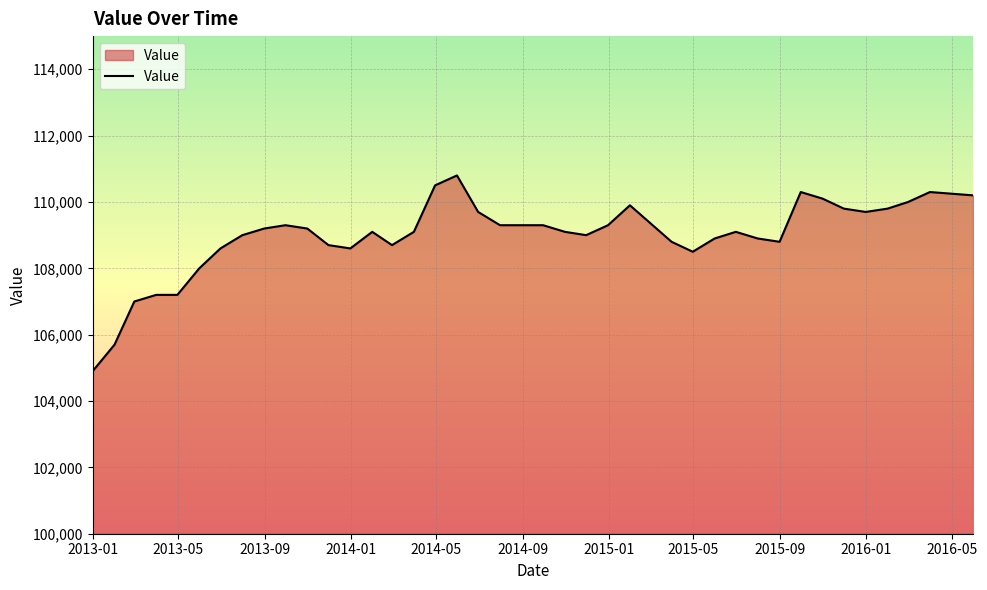

Reading right to left, extract all data points from this chart.

110200	110300	110000	109800	109700	109800	110100	110300	108800	108900	109100	108900	108500	108800	109900	109300	109000	109100	109300	109300	109300	109700	110800	110500	109100	108700	109100	108600	108700	109200	109300	109200	109000	108600	108000	107200	107200	107000	105700	104900